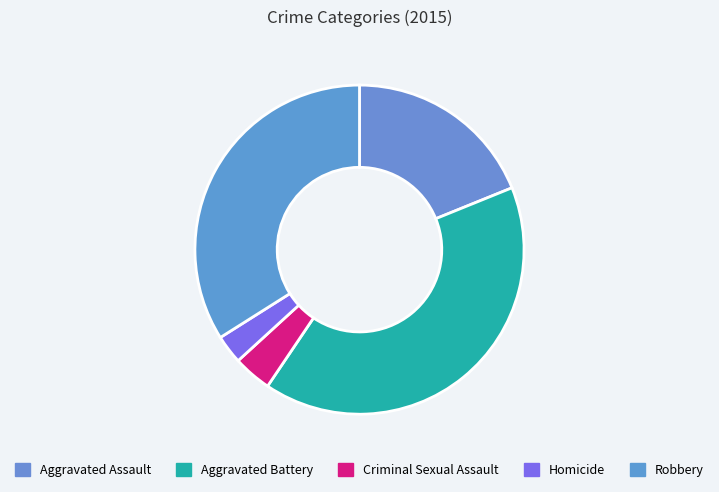

True or false: Aggravated Battery accounts for 54% of the total.

False